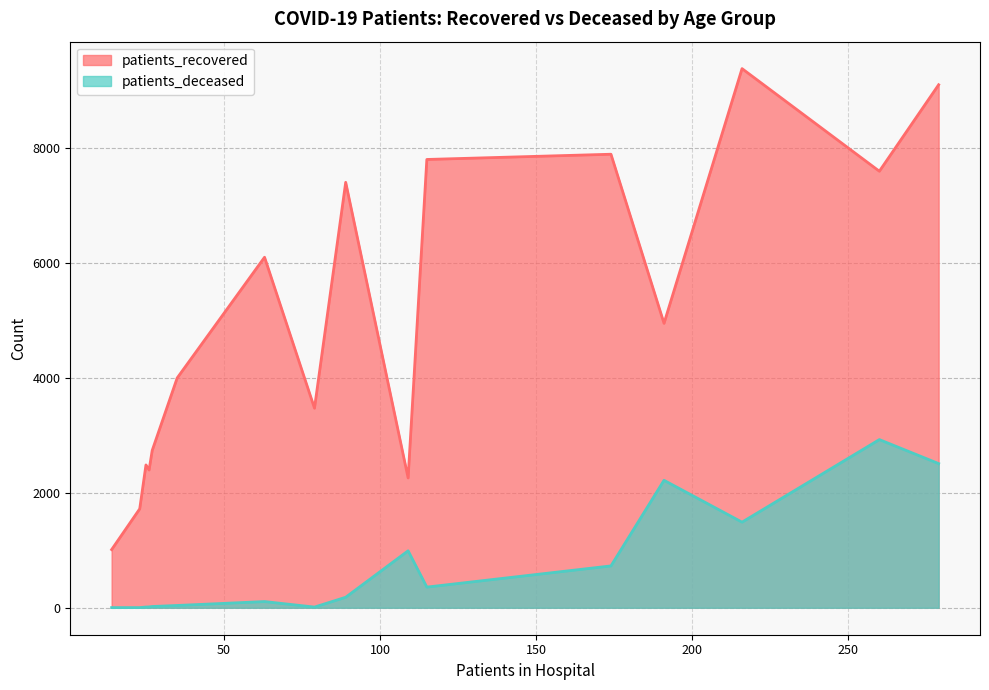

At how many categories does at least one series exceed 8853?

2